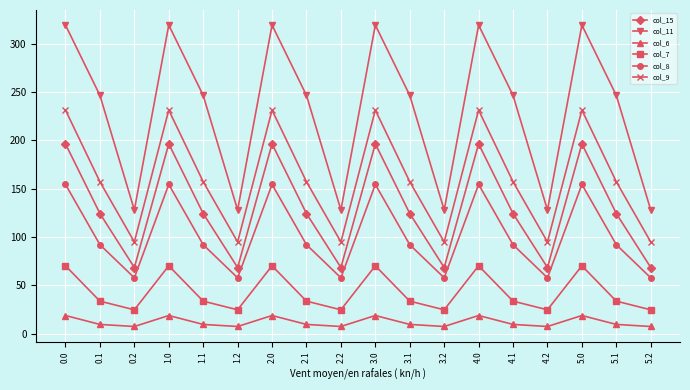

How many interior local valleys does the col_9 series have?

5